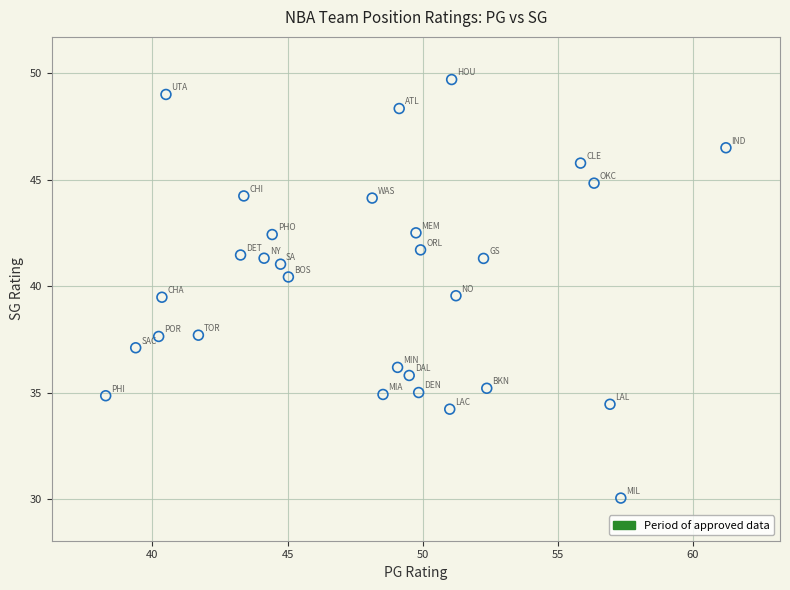

What is the range of X values (max minus min)?

22.9